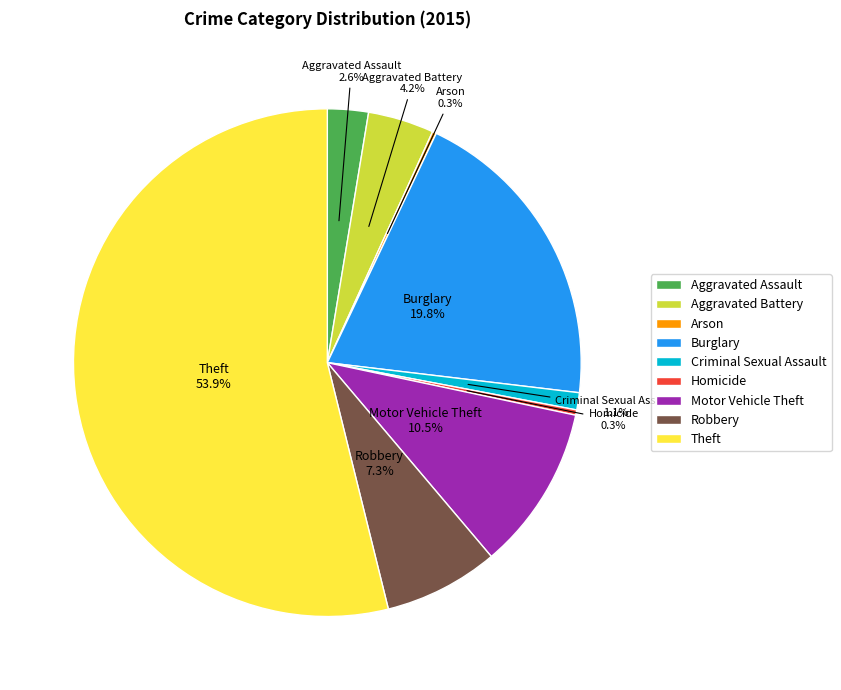

Does Theft represent more than half of the total?

Yes